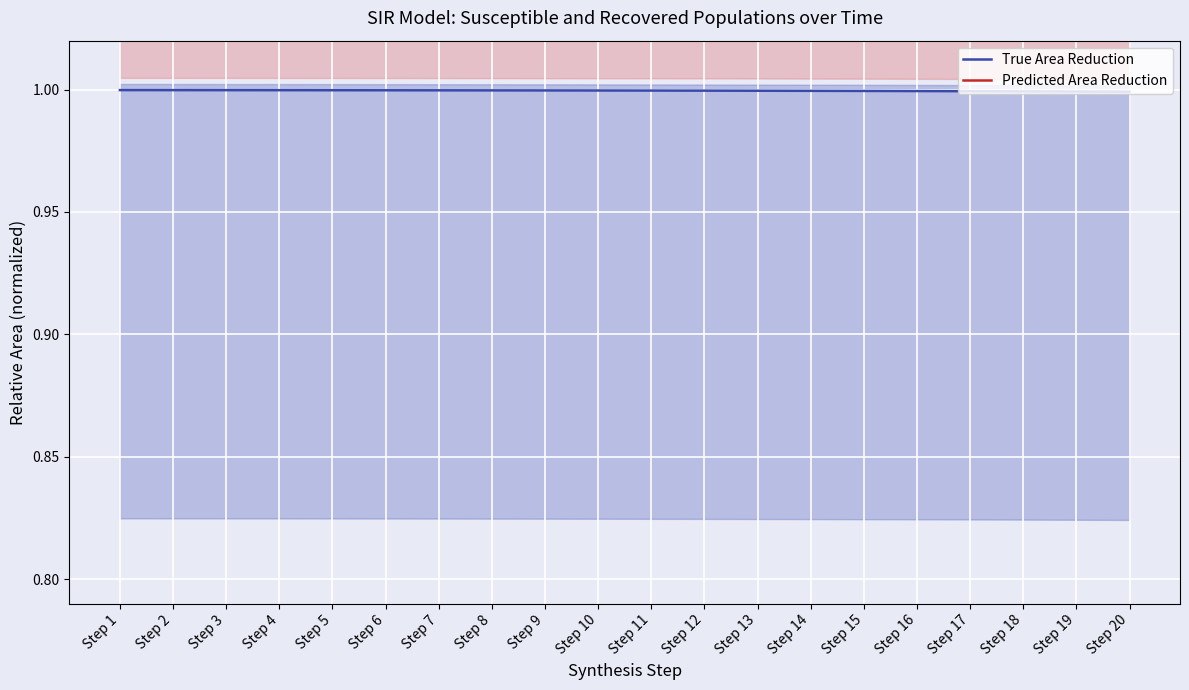

Which series has the largest range (max minus min)?

Predicted Area Reduction